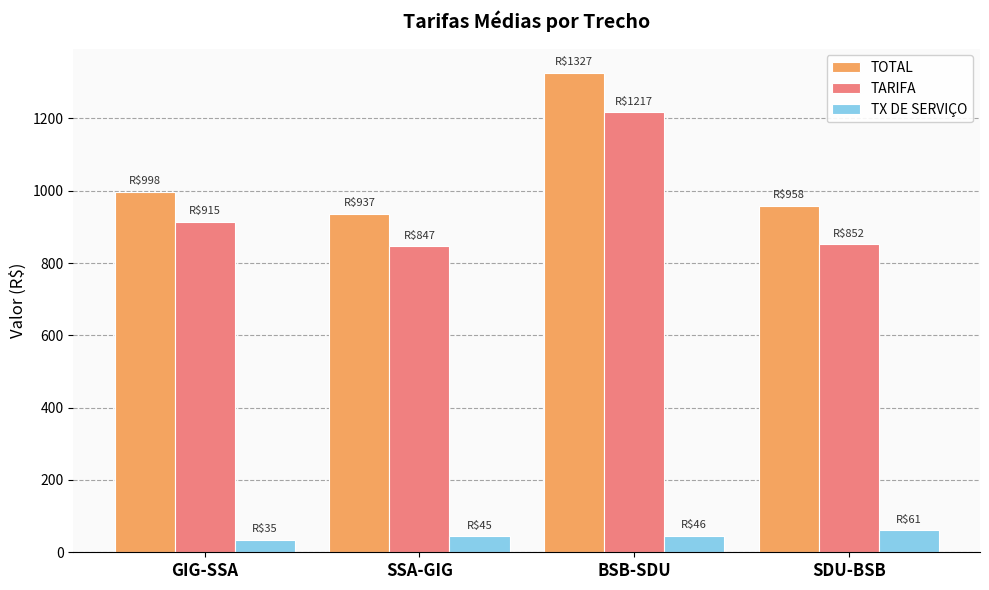

Rank the series at SSA-GIG from highest to lowest value.

TOTAL, TARIFA, TX DE SERVIÇO